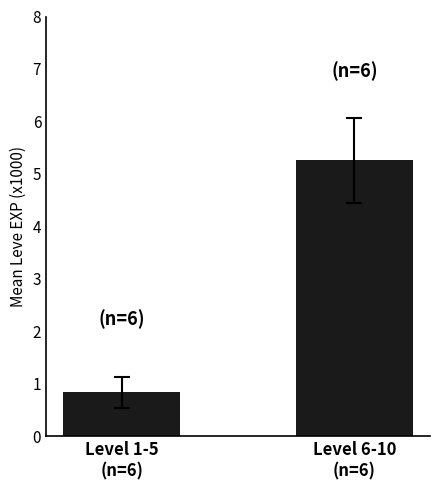

What position from the left is Level 1-5
(n=6)?

1